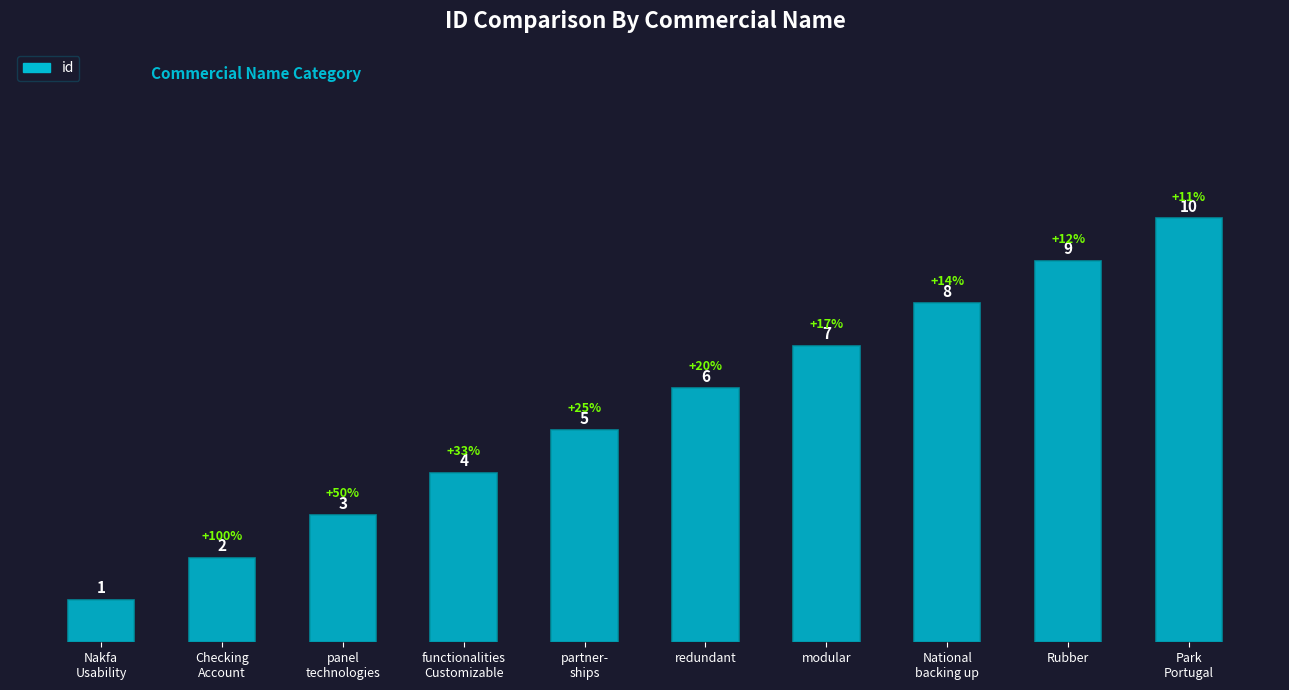

Which category has the highest value across all series?

Park
Portugal